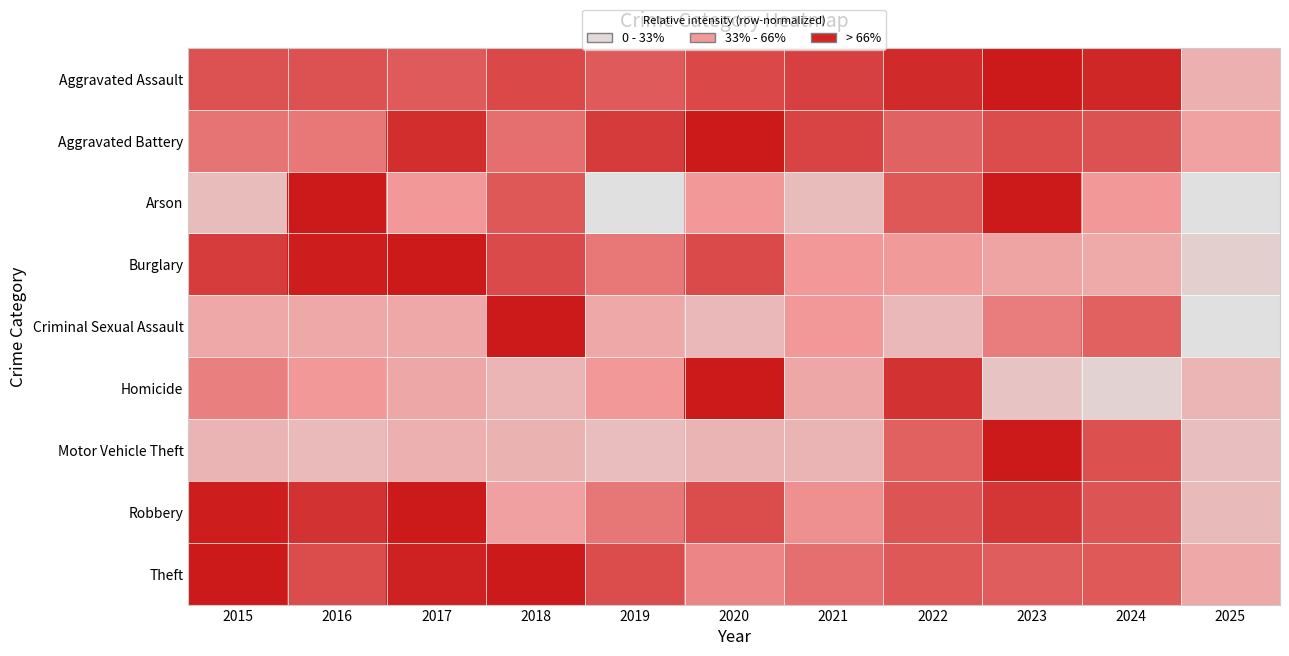

At how many categories does at least one series exceed 0?

11